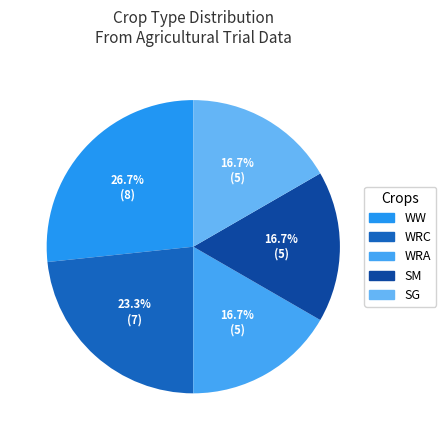

To the nearest percent, what is the combined percentage of SM and WRC?

40%